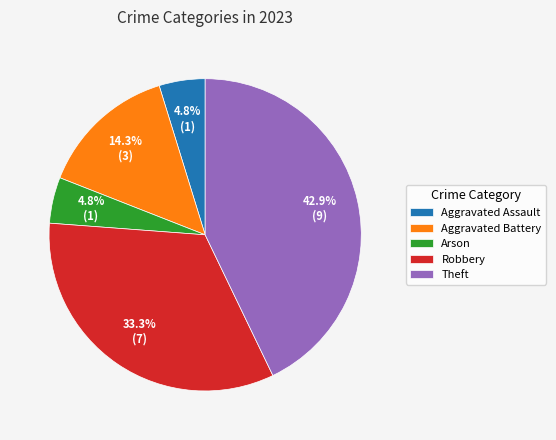

Combined, do Aggravated Battery and Theft account for over 50%?

Yes